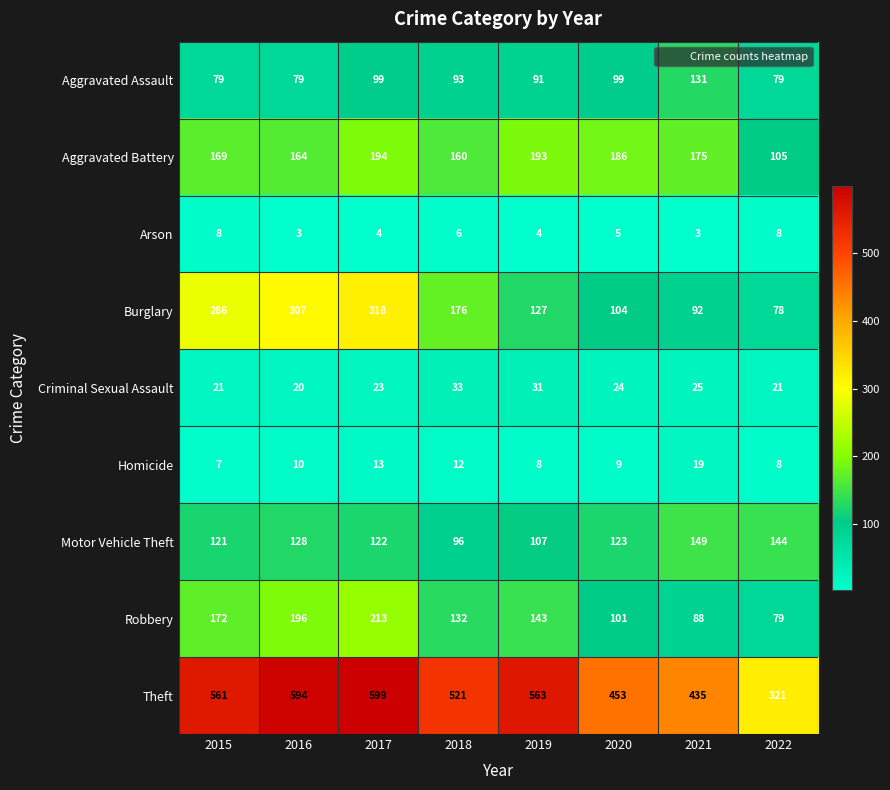

What is the approximate value of Motor Vehicle Theft at 2020, to the nearest 5?

125